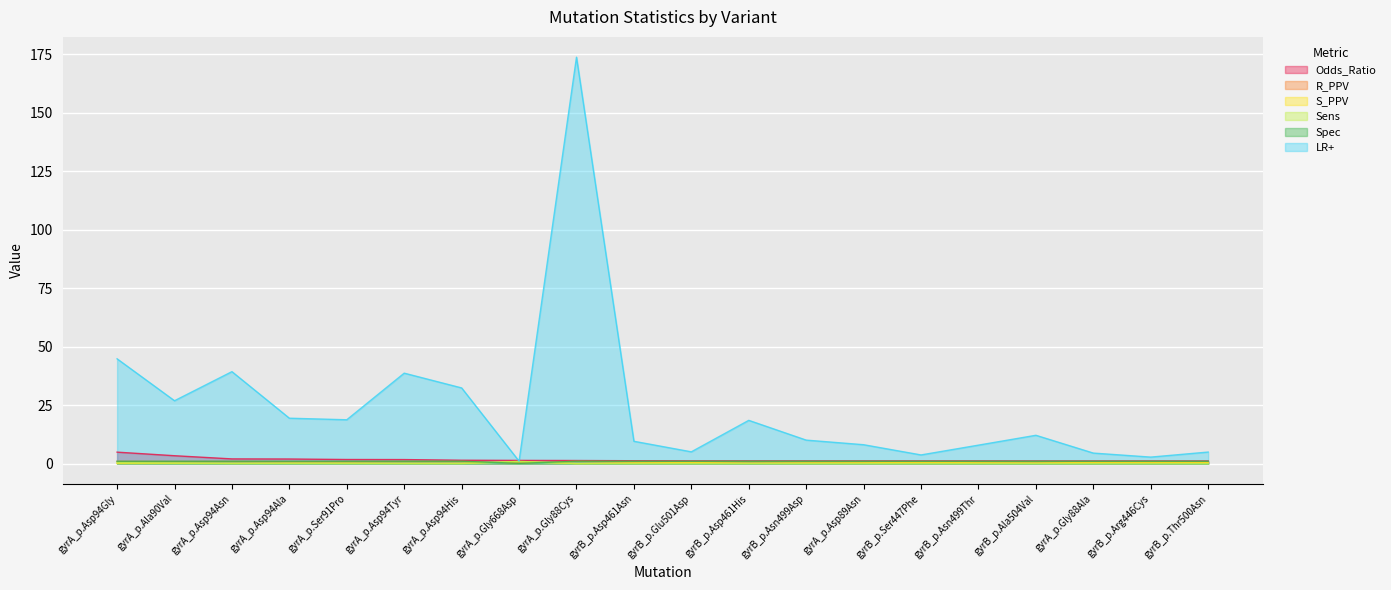

True or false: LR+ and S_PPV cross at least once.

False